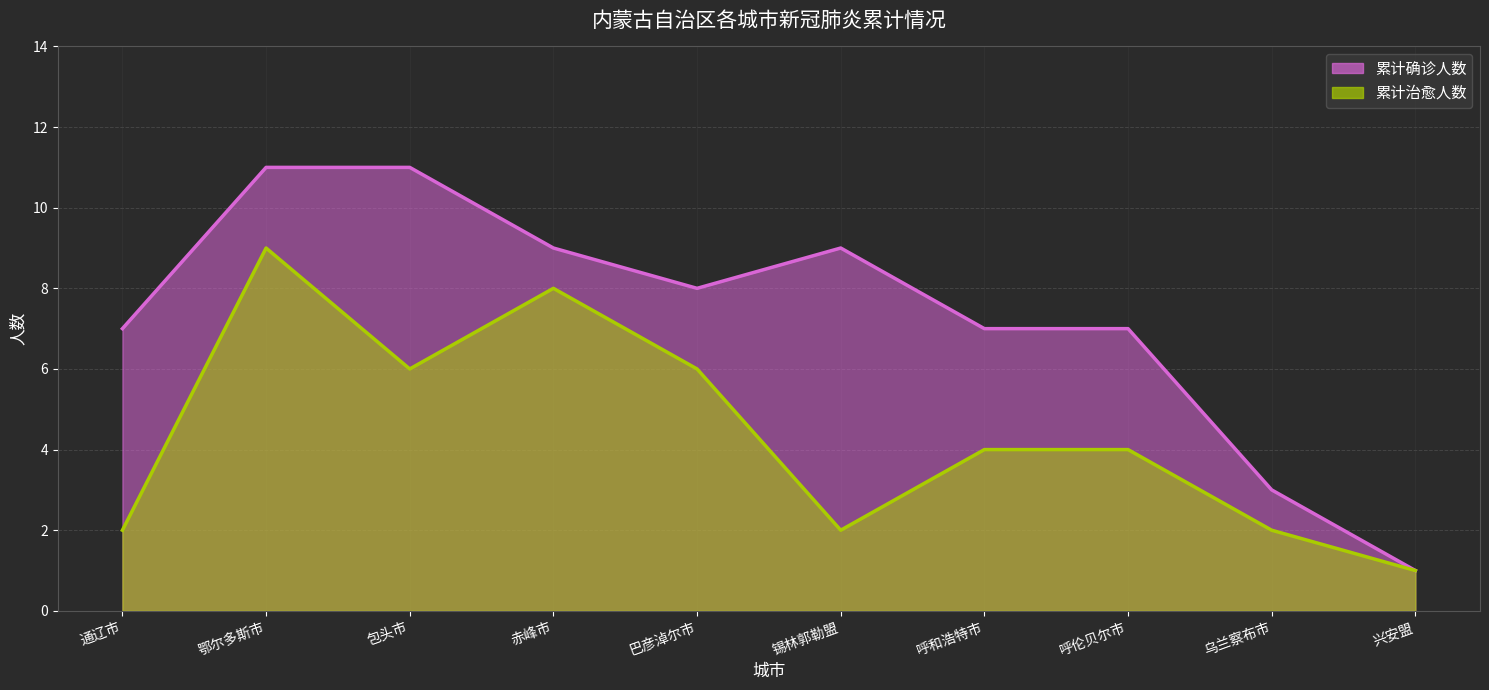

Which series changed the most between 鄂尔多斯市 and 兴安盟?

累计确诊人数